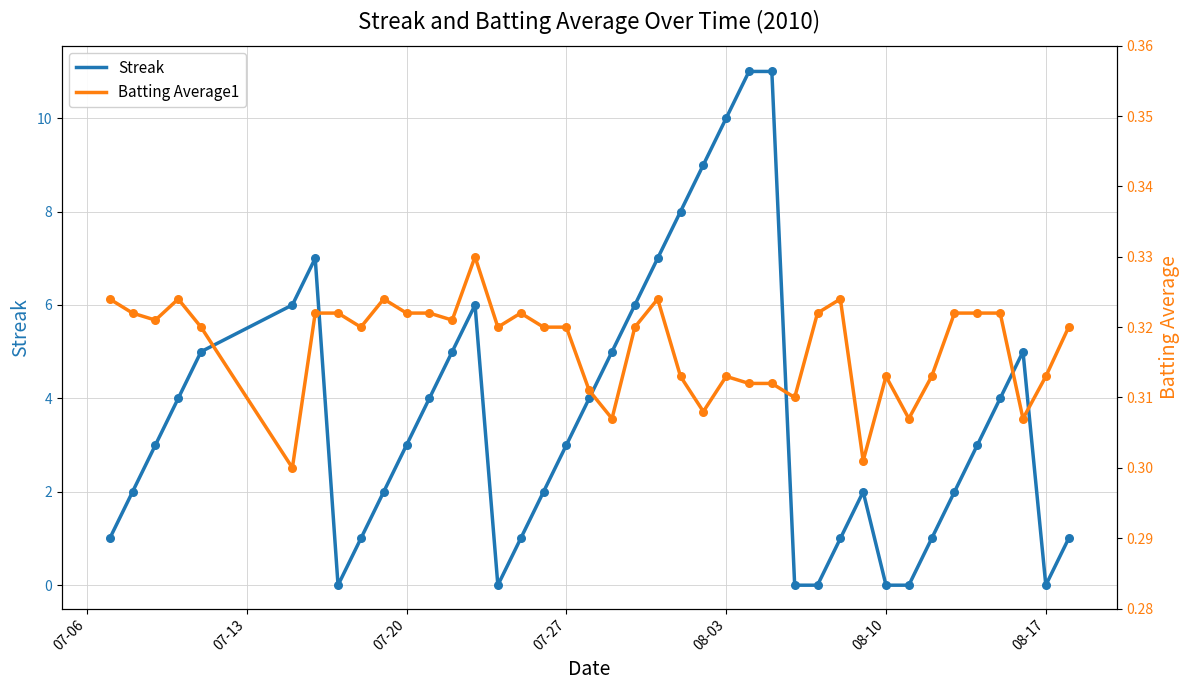

Is it true that Streak equals 10 at 08-03?

True